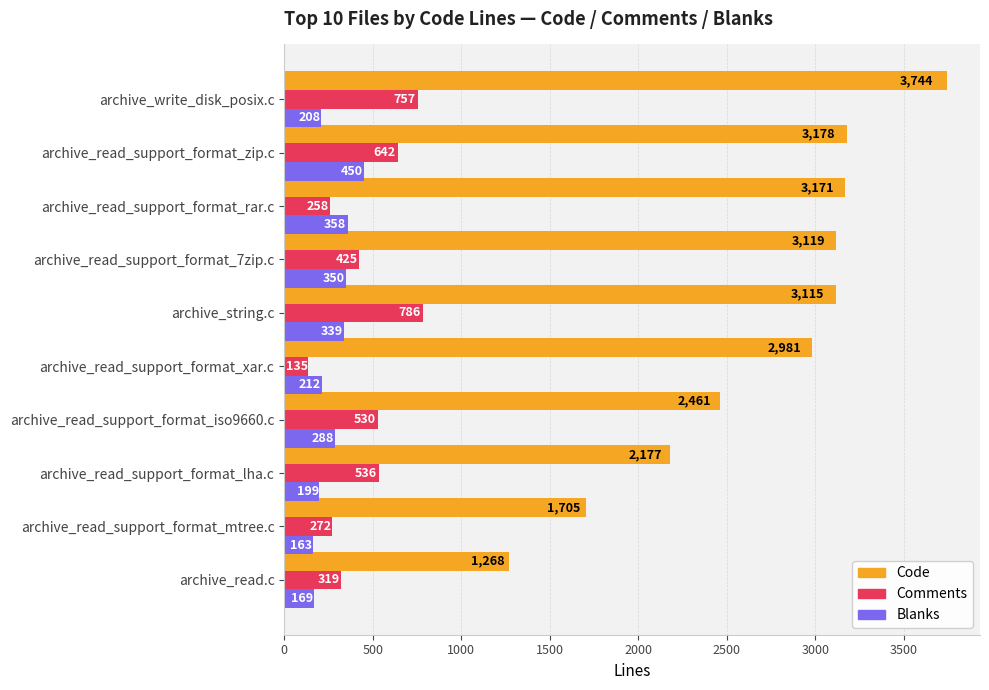

List the labels in order of Blanks value, smallest first.

archive_read_support_format_mtree.c, archive_read.c, archive_read_support_format_lha.c, archive_write_disk_posix.c, archive_read_support_format_xar.c, archive_read_support_format_iso9660.c, archive_string.c, archive_read_support_format_7zip.c, archive_read_support_format_rar.c, archive_read_support_format_zip.c